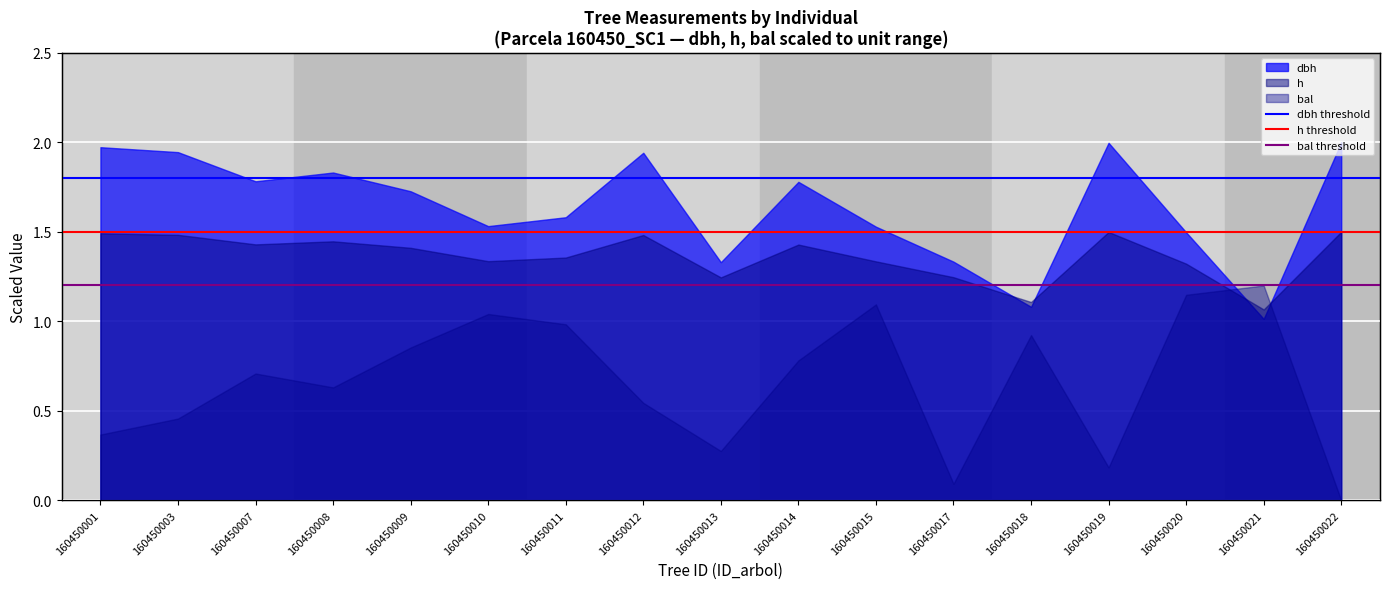

At which label is bal threshold closest to 1?

160450001